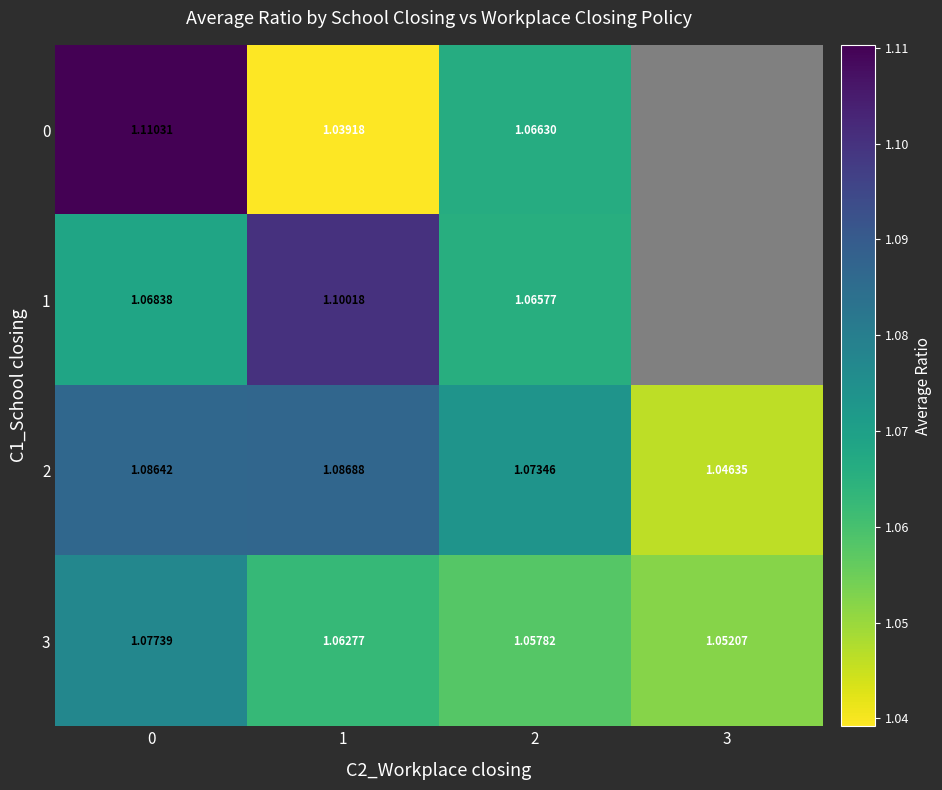

What is the minimum value for row_3?

1.1